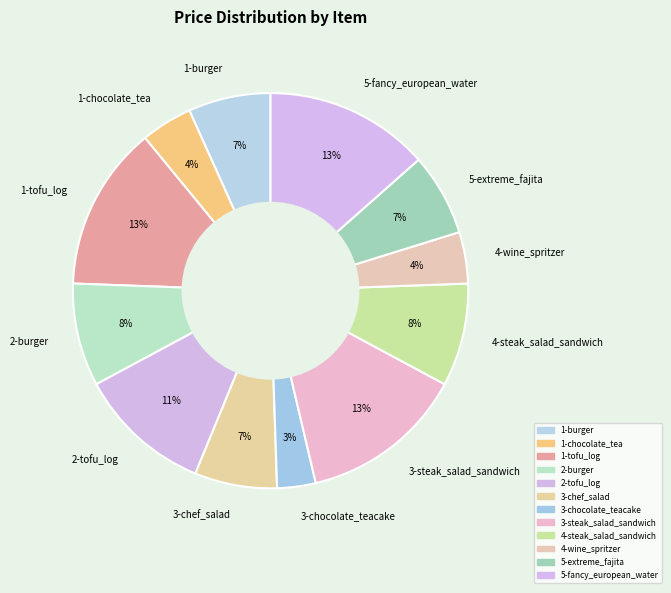

Which category has the smallest portion of the pie?

3-chocolate_teacake